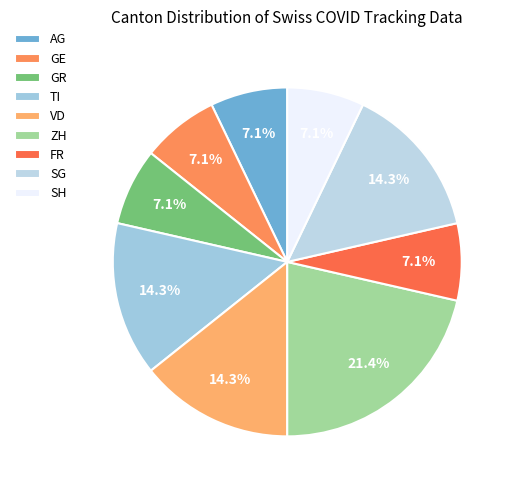

Is there any slice that represents more than half of the pie?

No